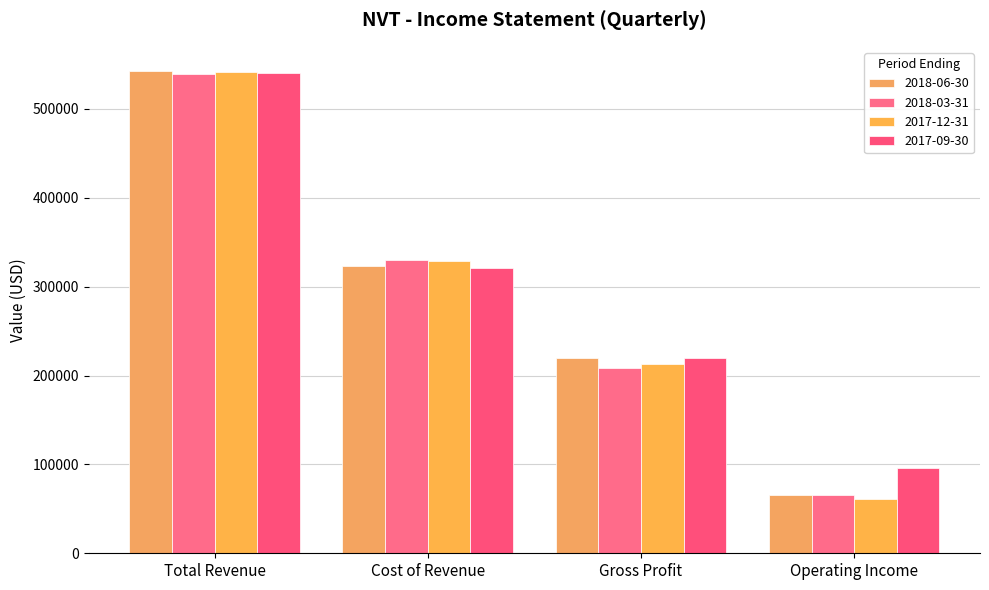

Which series changed the most between Cost of Revenue and Operating Income?

2017-12-31